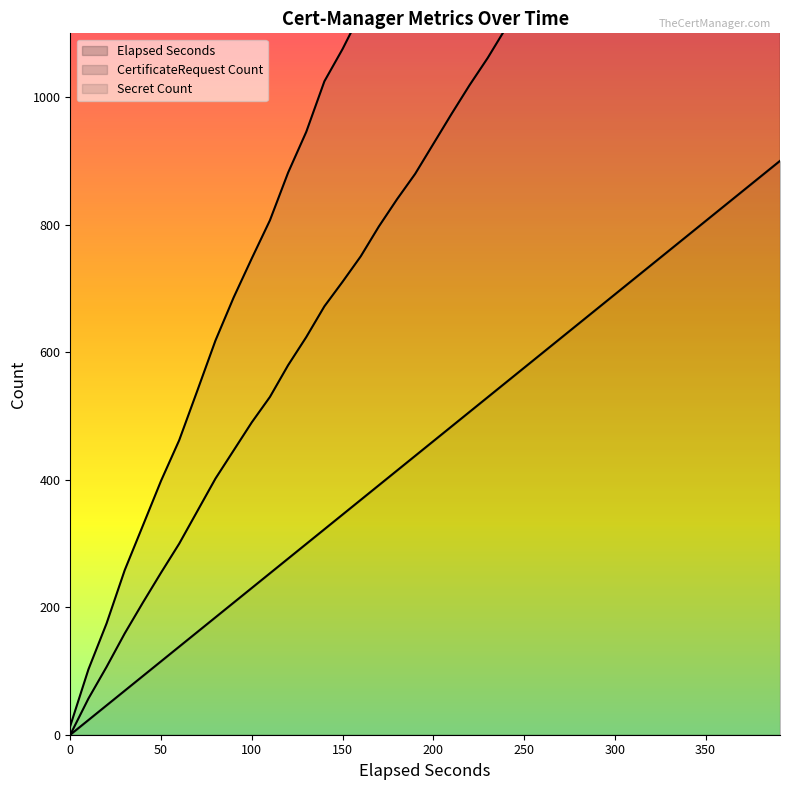

True or false: elapsed_seconds and secret_count cross at least once.

False